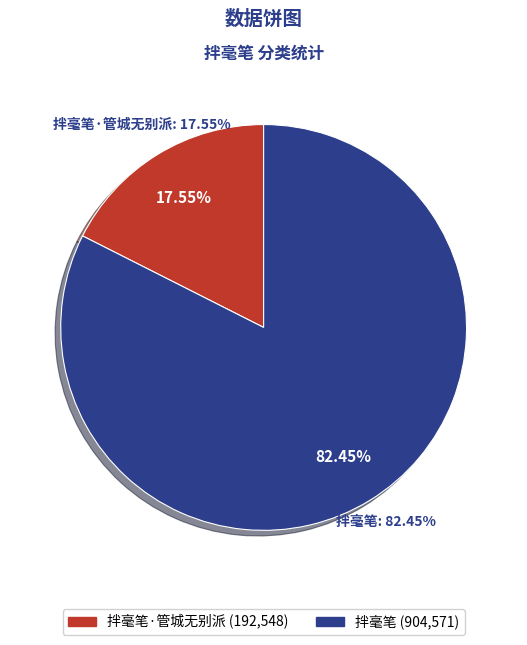

What is the smallest slice in the pie chart?

拌毫笔·管城无别派